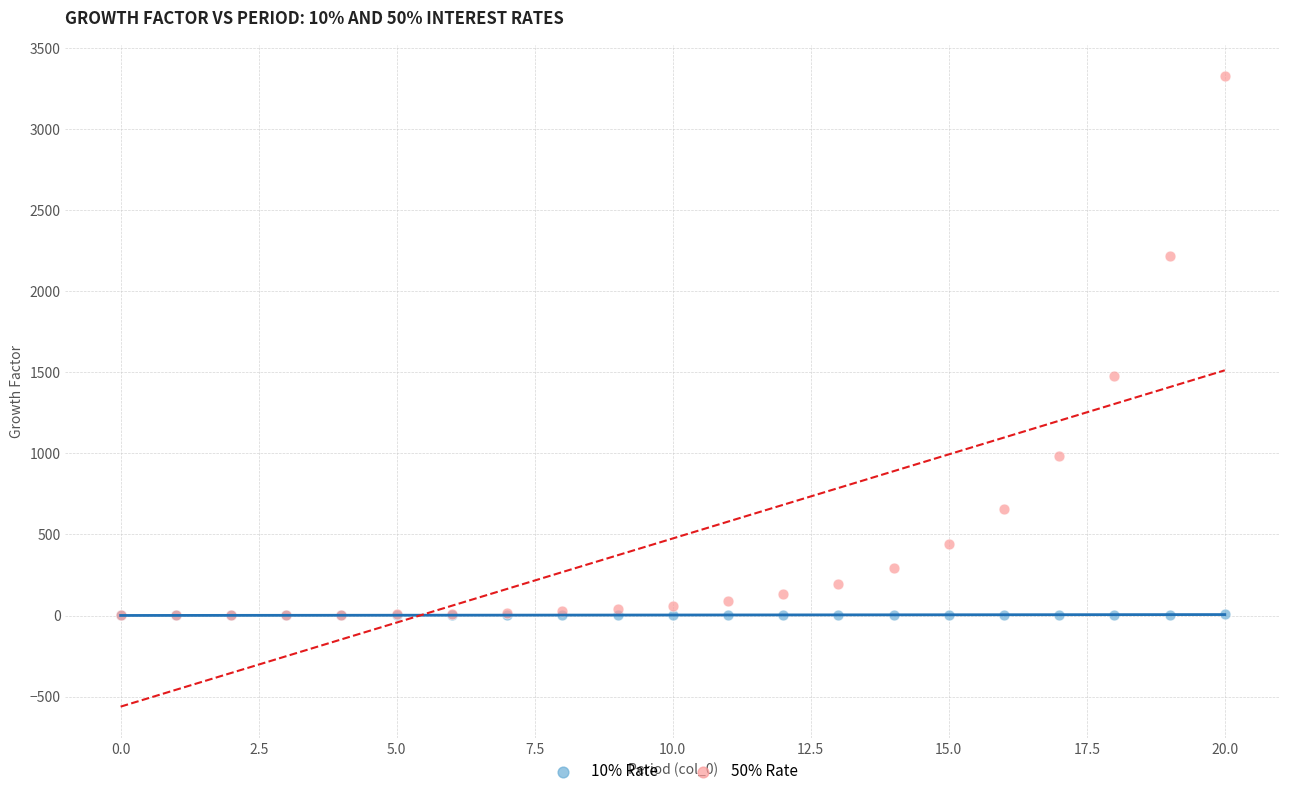

Across all series, what Y value is closest to 1663?

1477.9